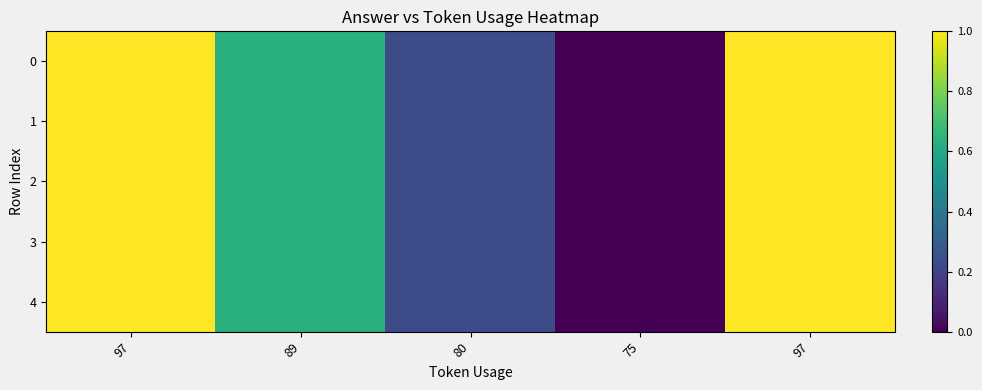

Which category has the highest value across all series?

97